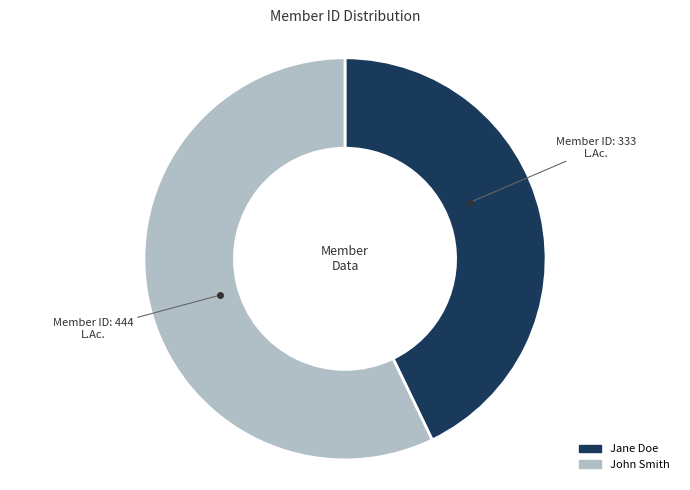

How many slices are in this pie chart?

2